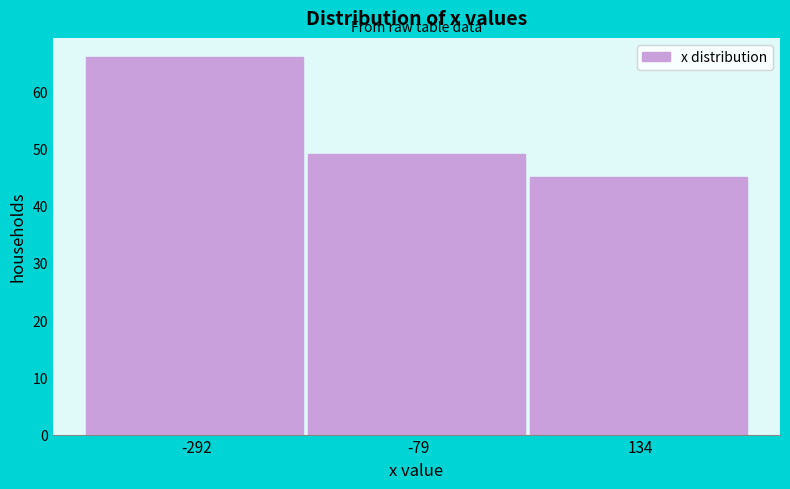

Reading left to right, transcribe this chart: for each bar, give the range it covers on the x-axis and its height. Neither the bar edges nor the heights are printed on the chart, so give them approximately, as read against the axes.

-400 to -200: 66
-200 to 50: 49
50 to 250: 45